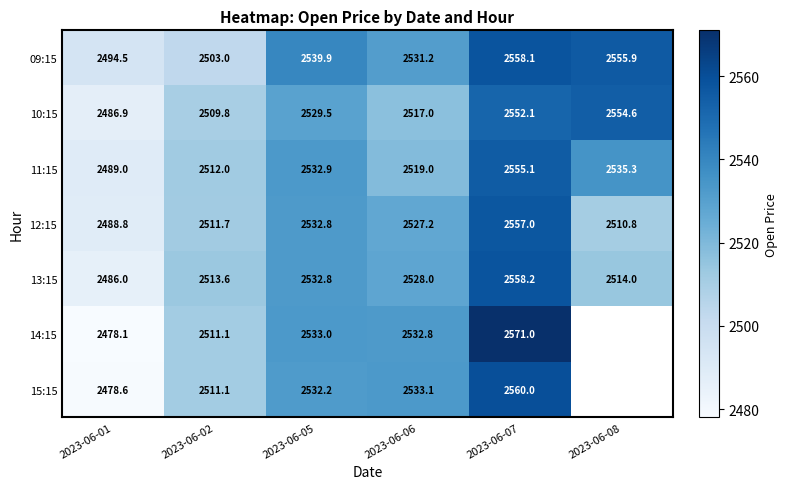

What is the approximate value of 10:15 at 2023-06-05?

2529.5